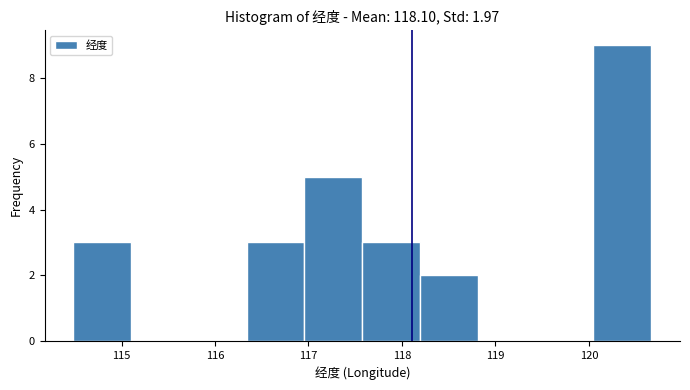

Which range on the x-axis has the tallest bar?

120.0 to 120.7